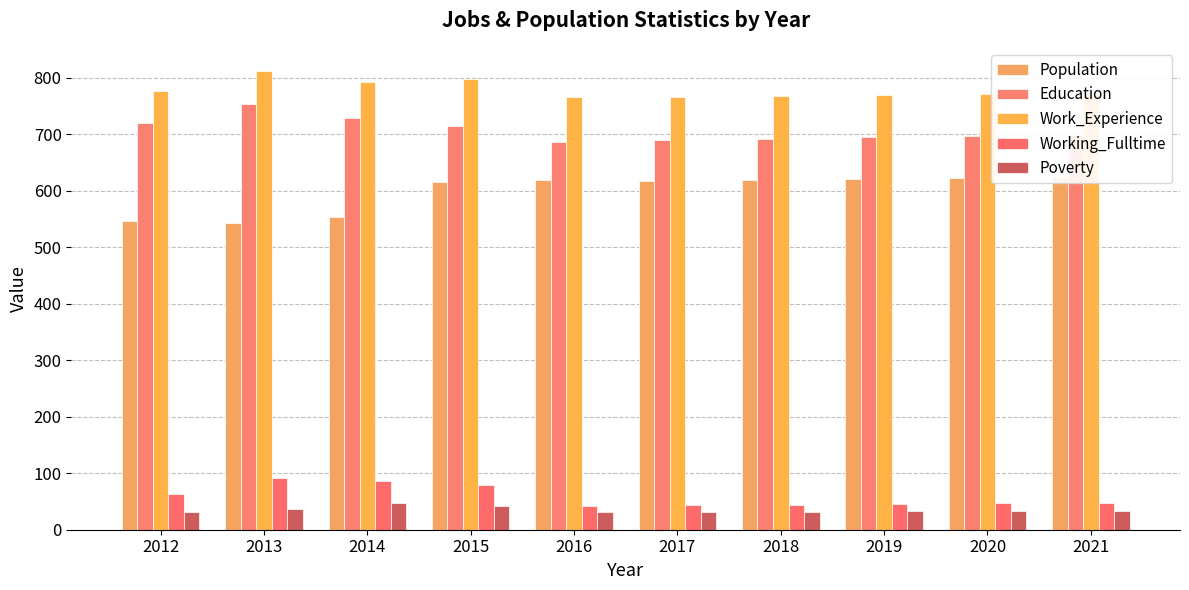

Reading right to left, transcribe all the data shown in this chart.

Population: 2021=624	2020=623	2019=621	2018=619	2017=617	2016=618	2015=615	2014=554	2013=543	2012=546
Education: 2021=698	2020=696	2019=694	2018=691	2017=690	2016=686	2015=715	2014=729	2013=753	2012=719
Work_Experience: 2021=773	2020=771	2019=769	2018=768	2017=766	2016=765	2015=798	2014=792	2013=812	2012=776
Working_Fulltime: 2021=48	2020=47	2019=45	2018=44	2017=43	2016=42	2015=79	2014=86	2013=92	2012=64
Poverty: 2021=34	2020=33	2019=33	2018=32	2017=32	2016=32	2015=42	2014=48	2013=36	2012=31